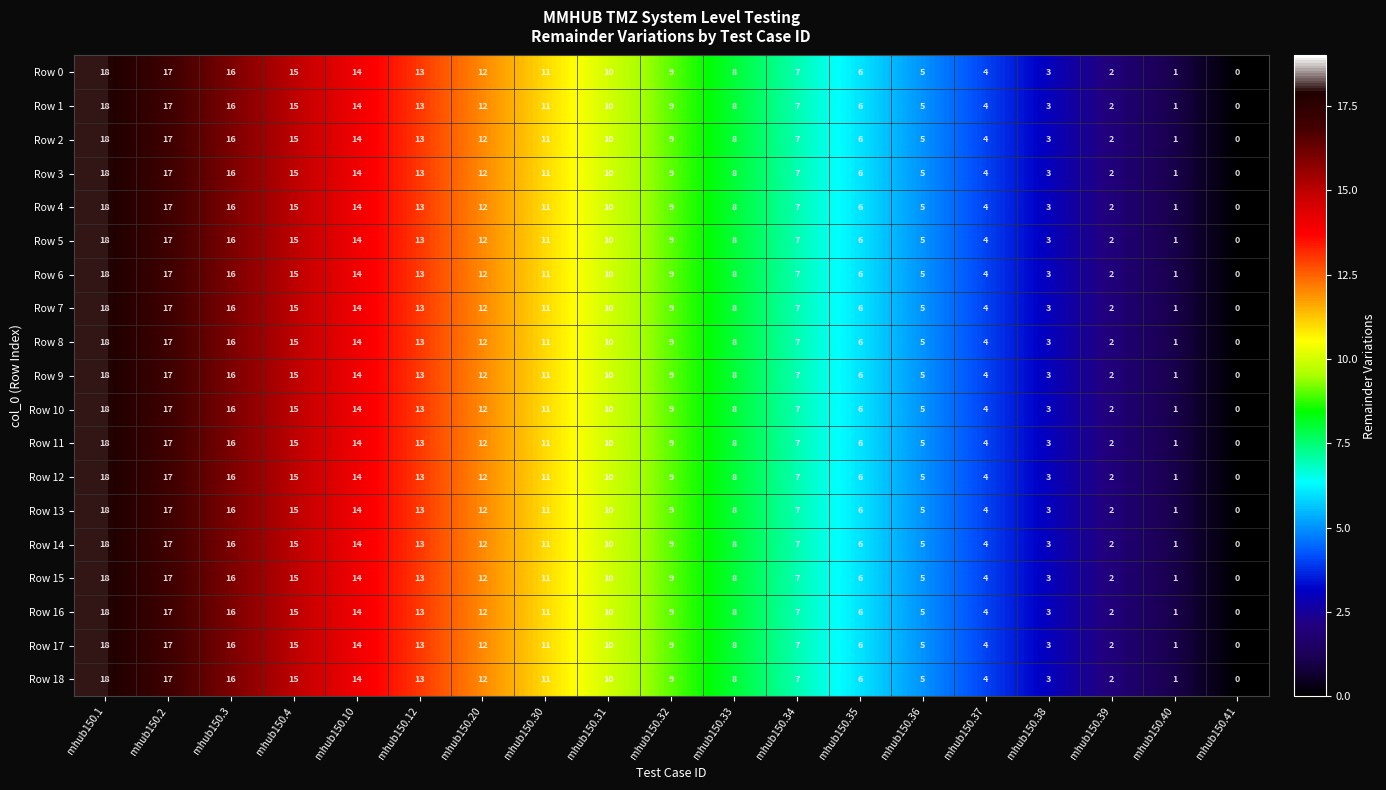

What is the total value across all series at mhub150.20?

228